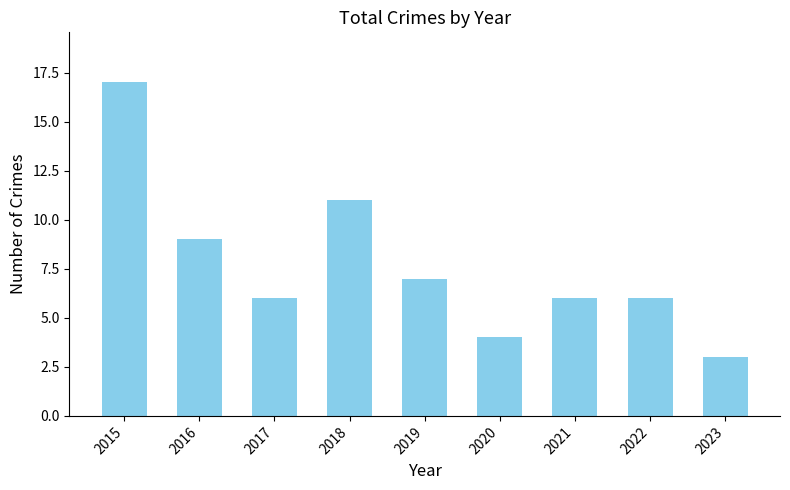

Is it true that the value at 2020 is 4?

True